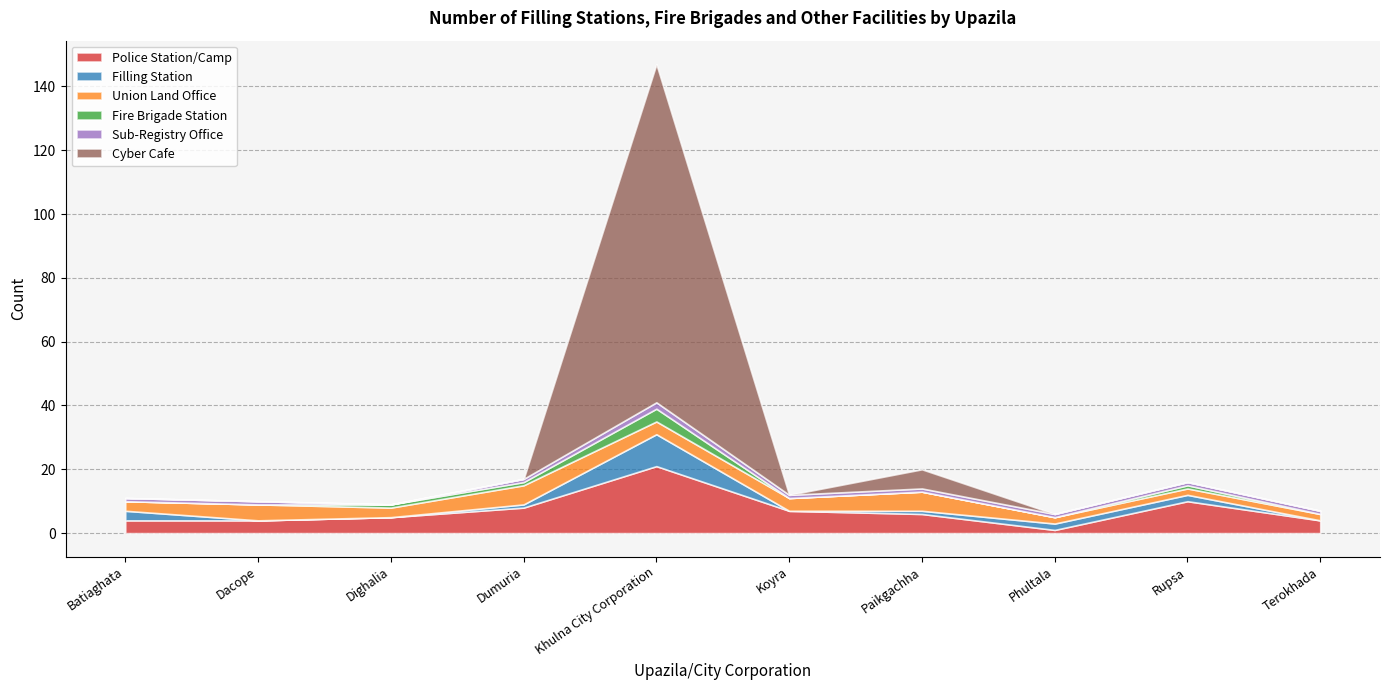

In Fire Brigade Station, how many points are higher than both neighbors (excluding endpoints)?

2